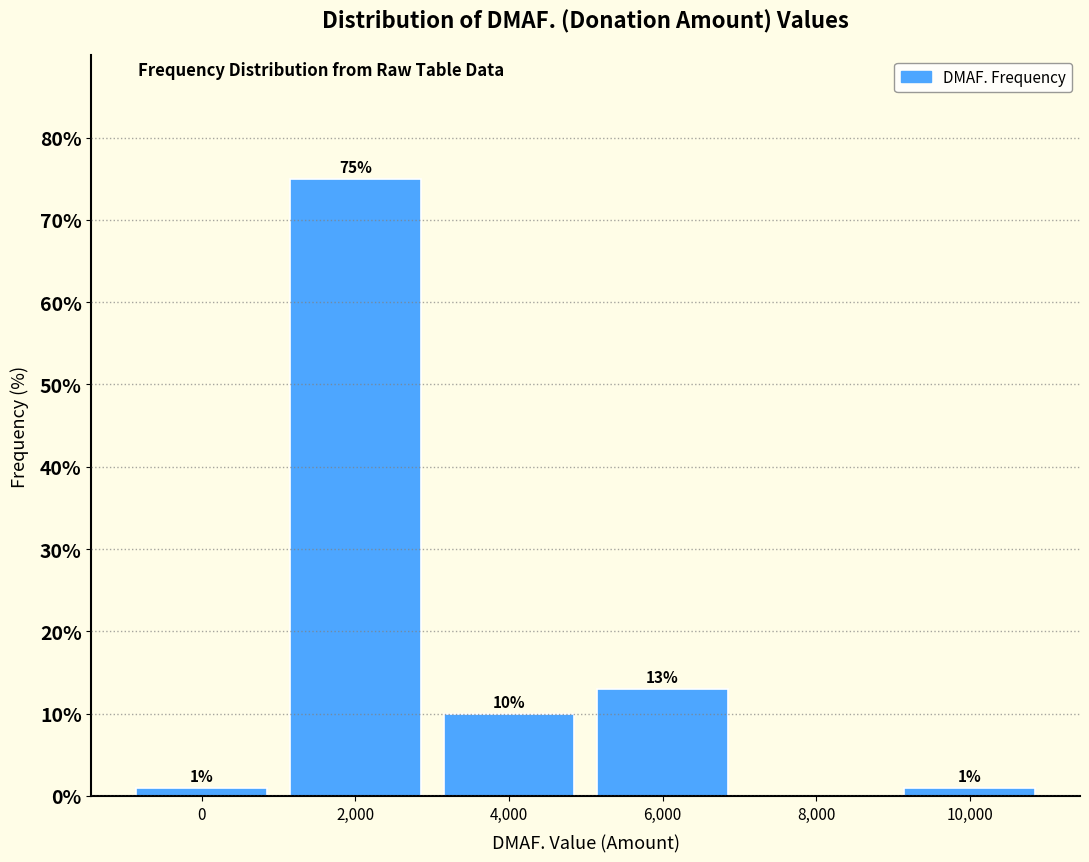

Reading left to right, extract all data points from this chart.

0=1	2,000=75	4,000=10	6,000=13	8,000=0	10,000=1